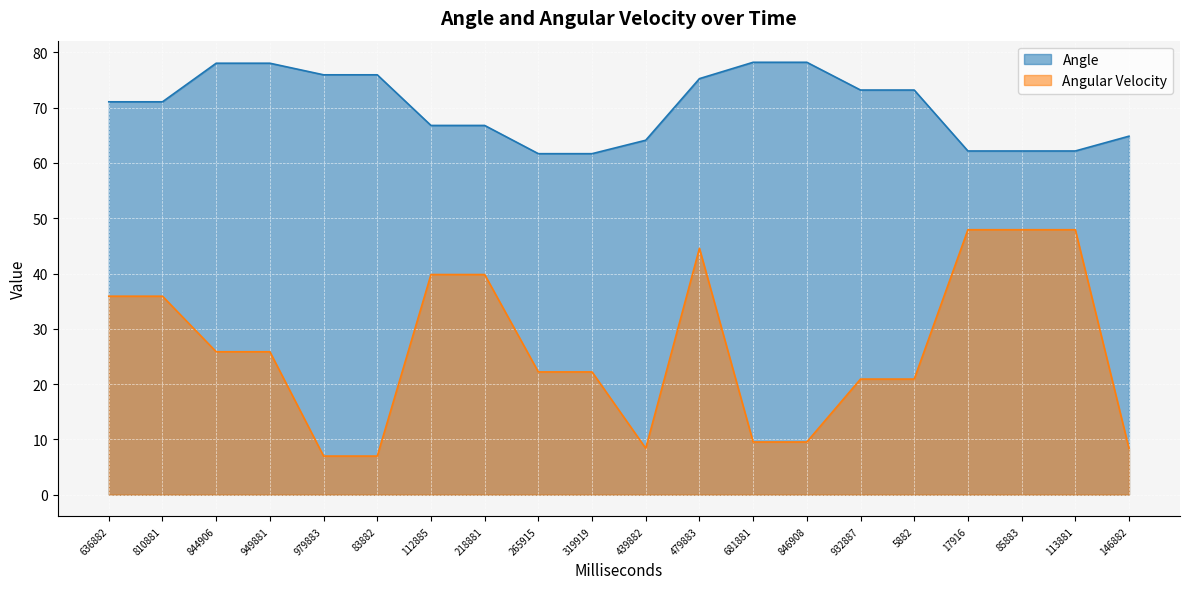

Rank the series by their maximum value, from highest to lowest.

Angle, Angular Velocity